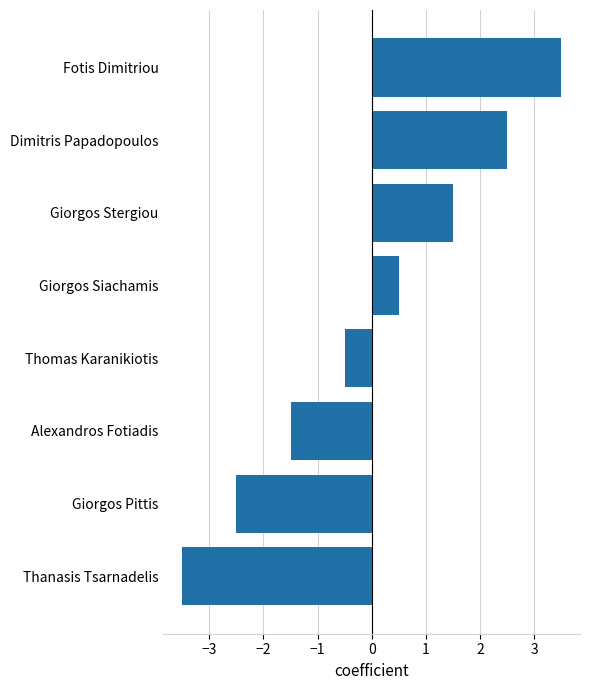

What is the approximate value at Giorgos Pittis?

-2.5